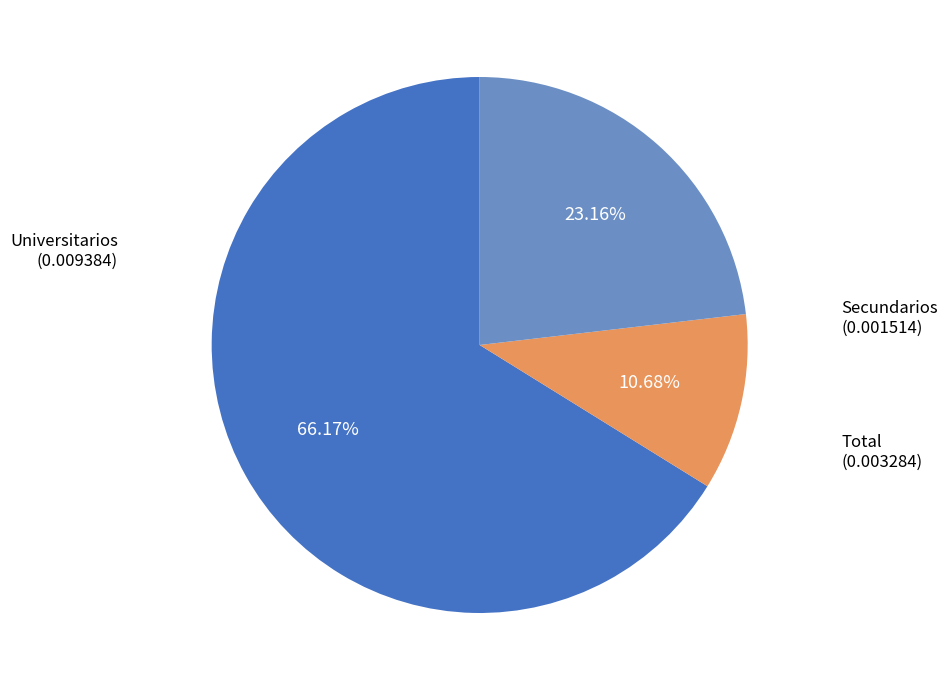

Does any single category account for the majority?

Yes